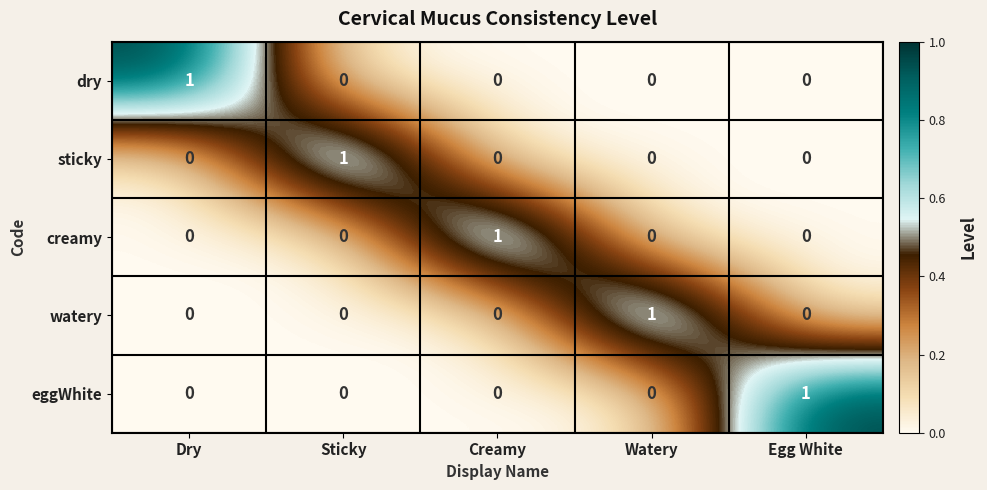

Count the dry values in the range 0 to 1.

5